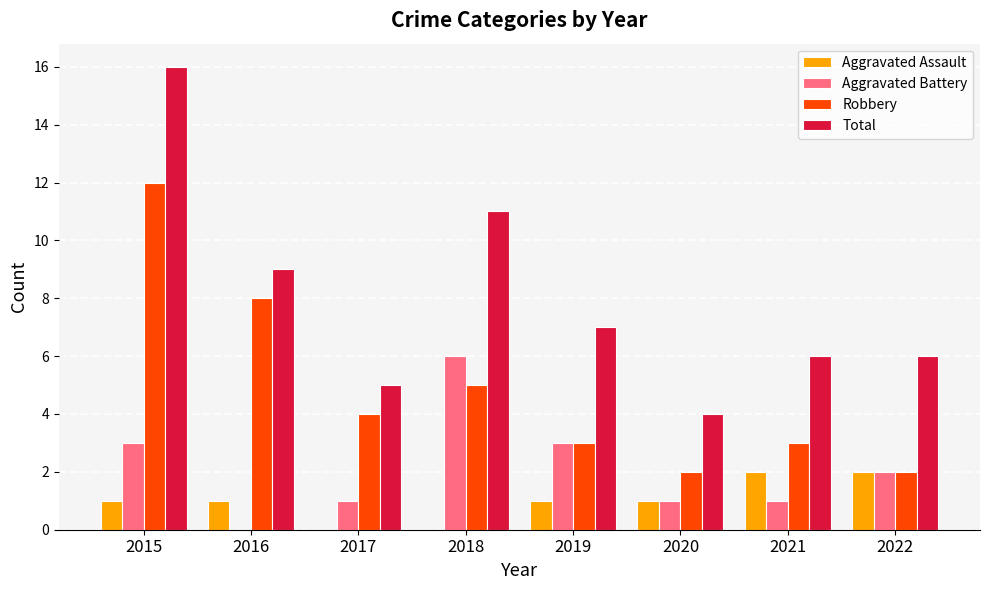

Between 2018 and 2019, which series saw the biggest shift?

Total